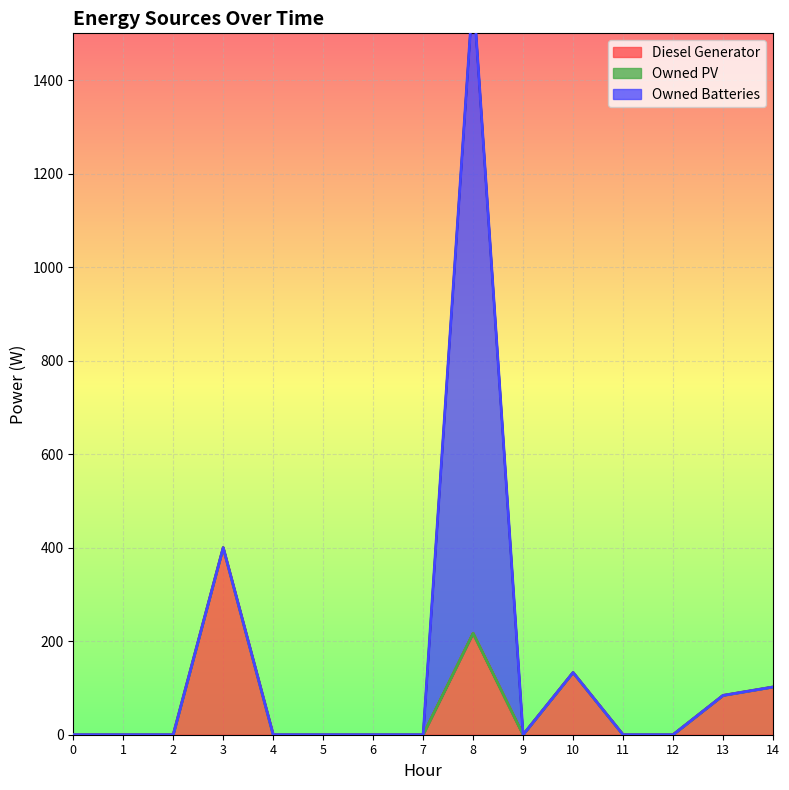

At how many categories does at least one series exceed 242?

2